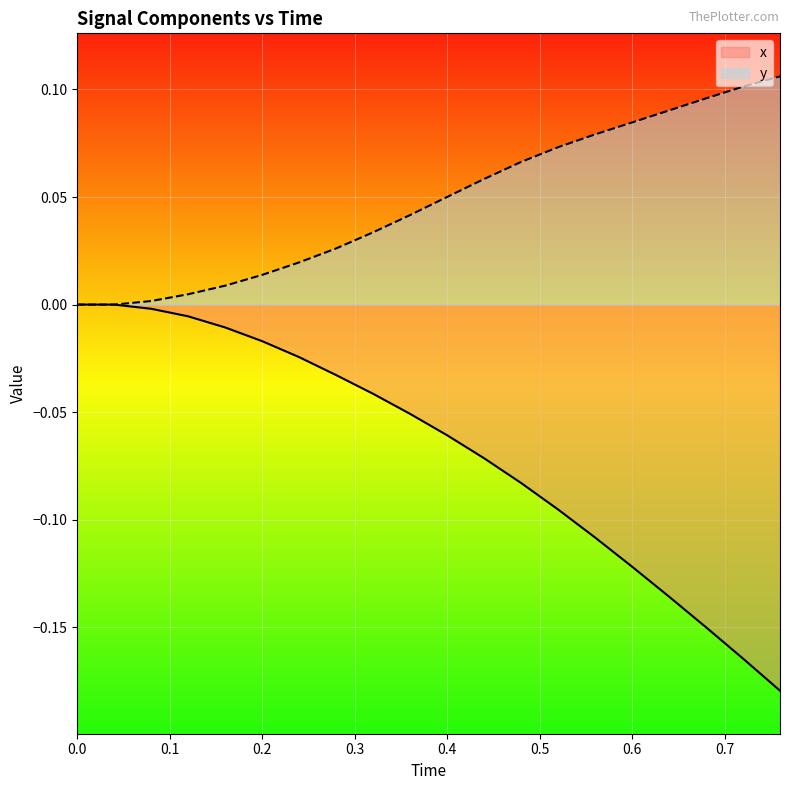

List the labels in order of x value, smallest first.

0.76, 0.72, 0.68, 0.64, 0.6, 0.56, 0.52, 0.48, 0.44, 0.4, 0.36, 0.32, 0.28, 0.24, 0.2, 0.16, 0.12, 0.08, 0.0, 0.04